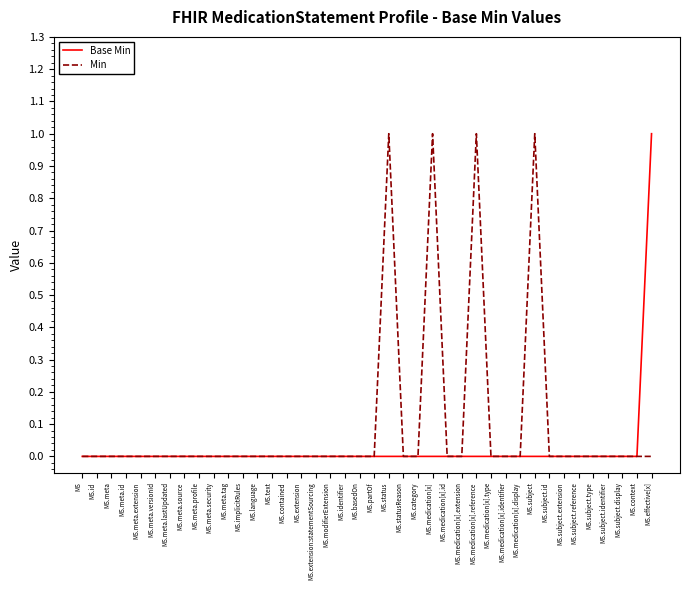

What is the difference between the maximum and minimum values in the Base Min series?

1